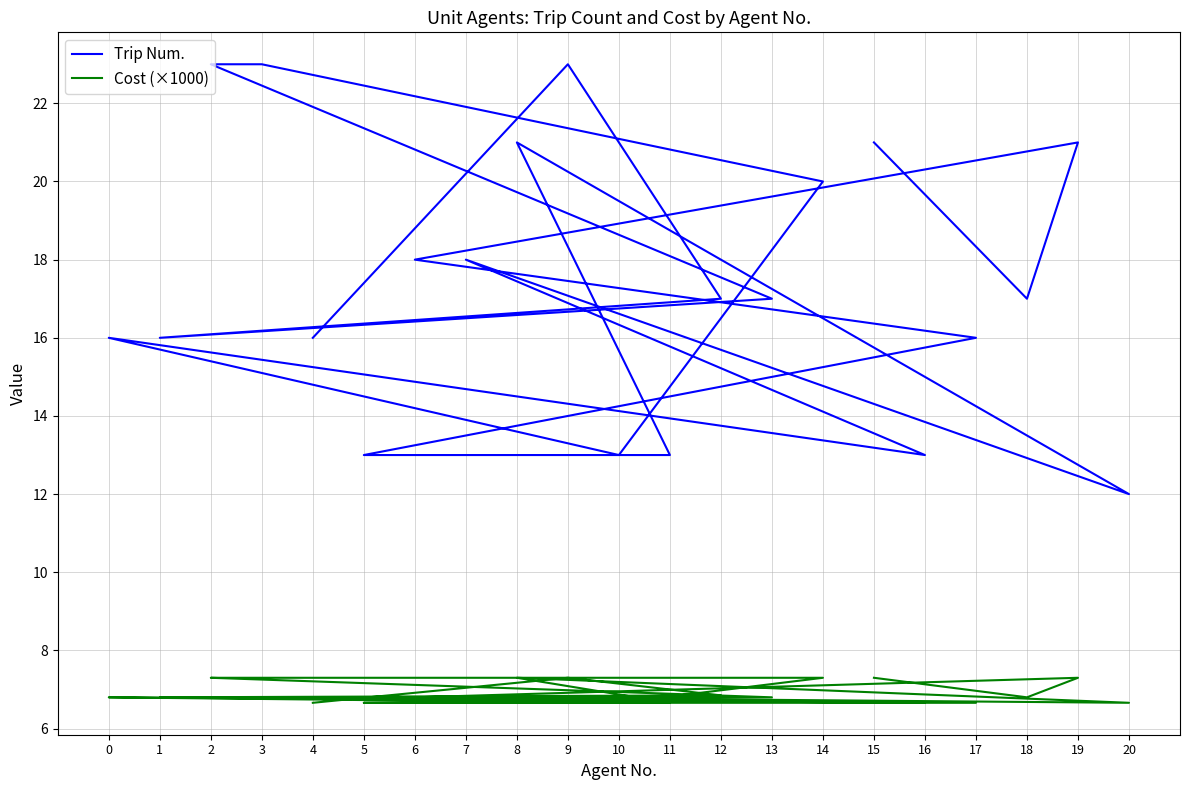

The Trip Num. series shows 28.6 at 1. True or false?

False